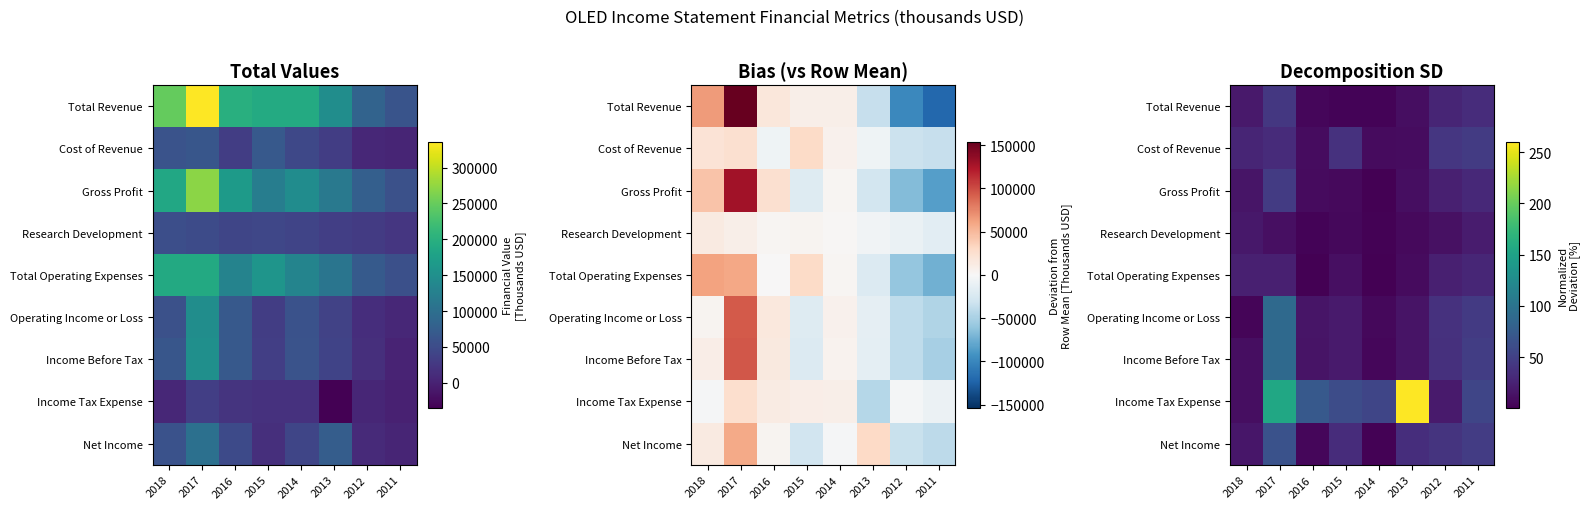

At which label is Operating Income or Loss closest to 46?

2011